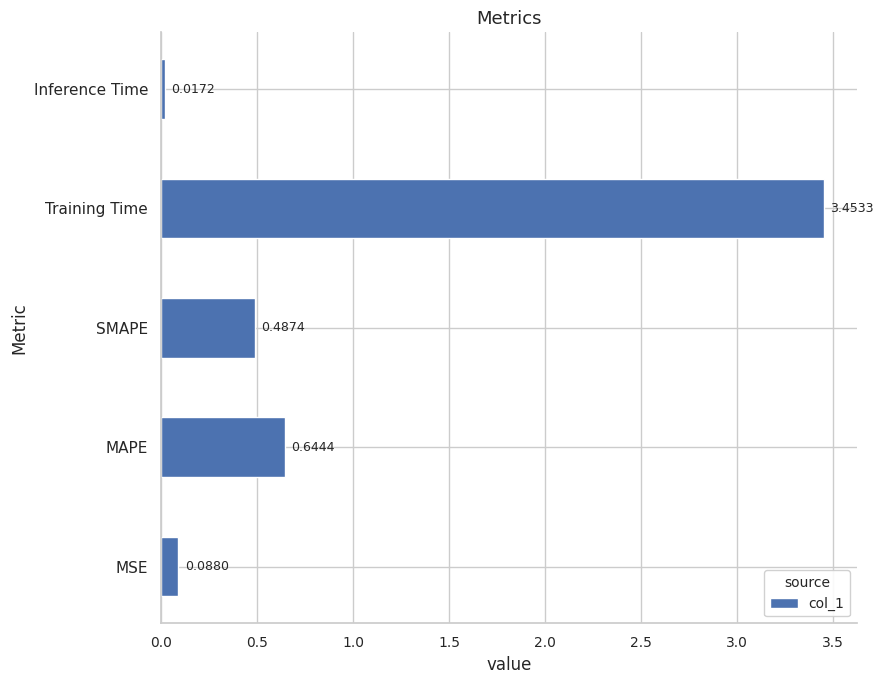

List the labels in order of value, largest first.

Training Time, MAPE, SMAPE, MSE, Inference Time